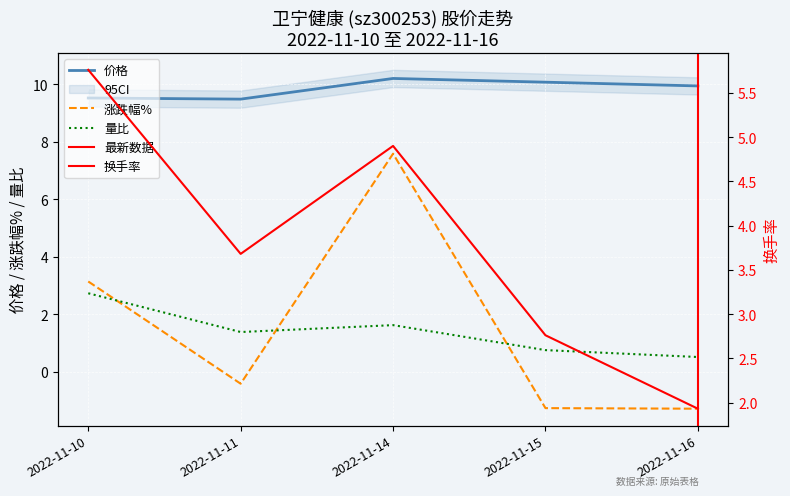

Is the value of 价格 at 2022-11-11 greater than the value of 量比 at 2022-11-10?

Yes